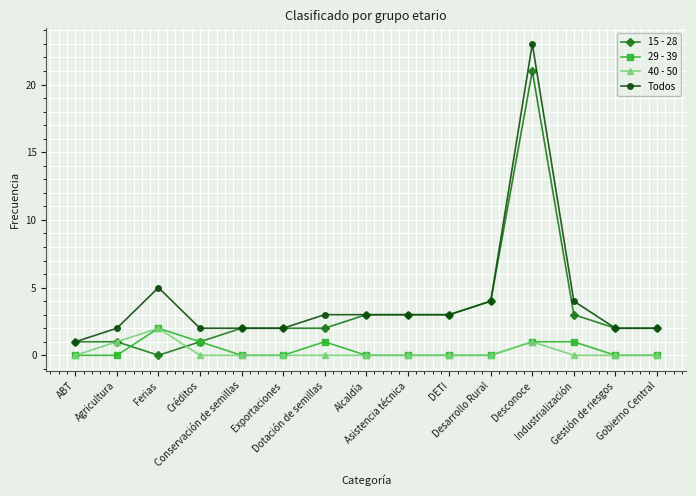

What position from the left is Desconoce?

12